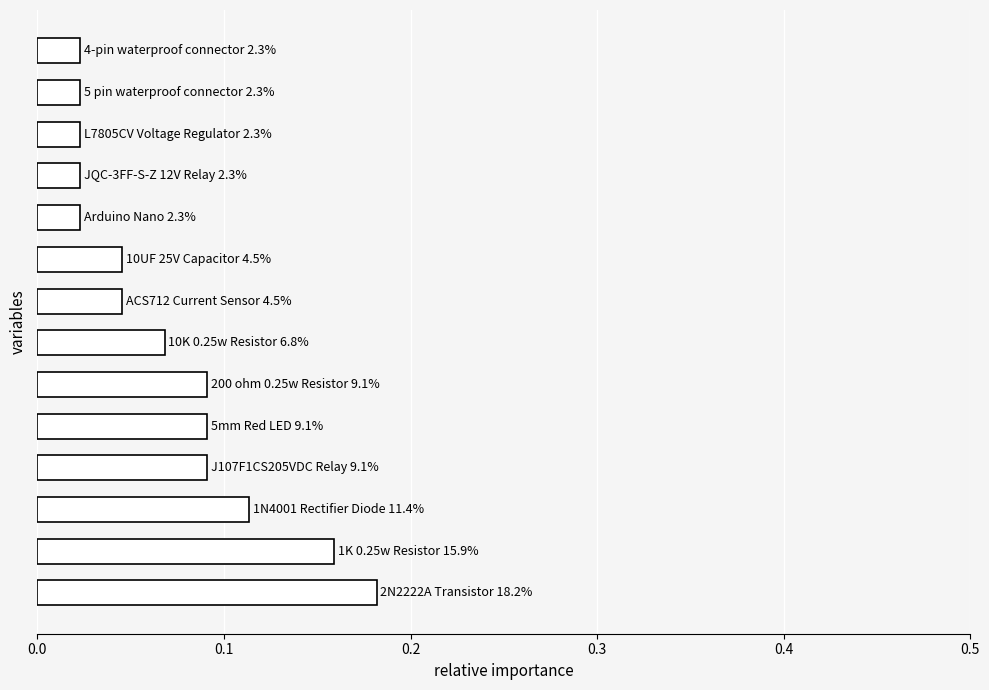

How many values are between 0 and 1?

14